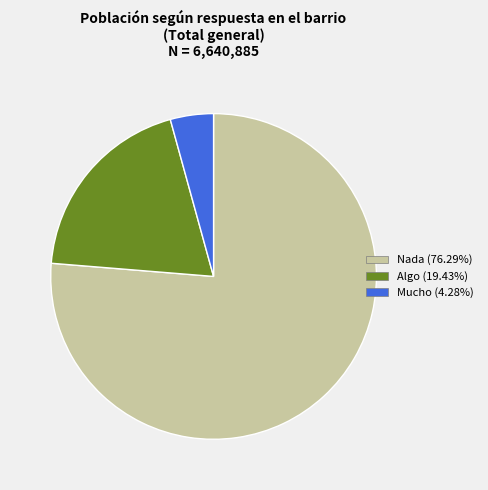

What is the smallest slice in the pie chart?

Mucho